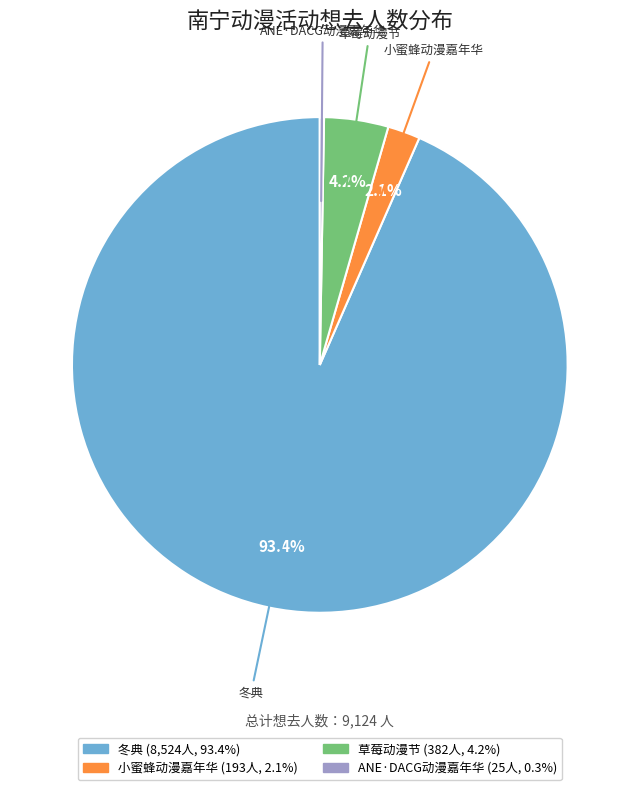

Which has a higher value, 草莓动漫节 or 小蜜蜂动漫嘉年华?

草莓动漫节